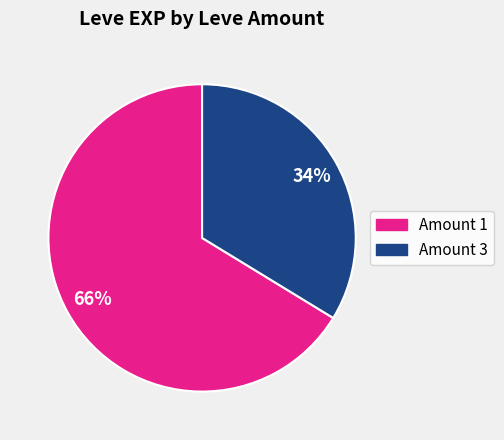

Count the number of slices in the pie.

2